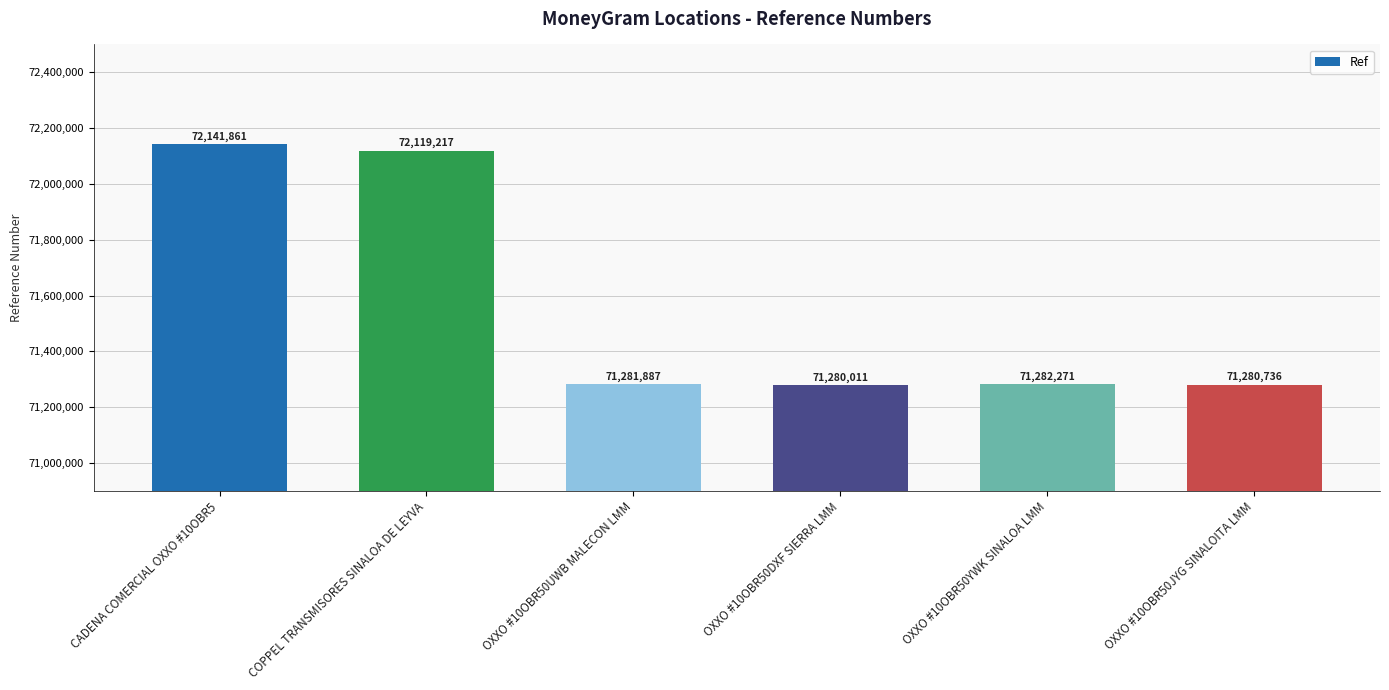

How many data points does each series have?

6